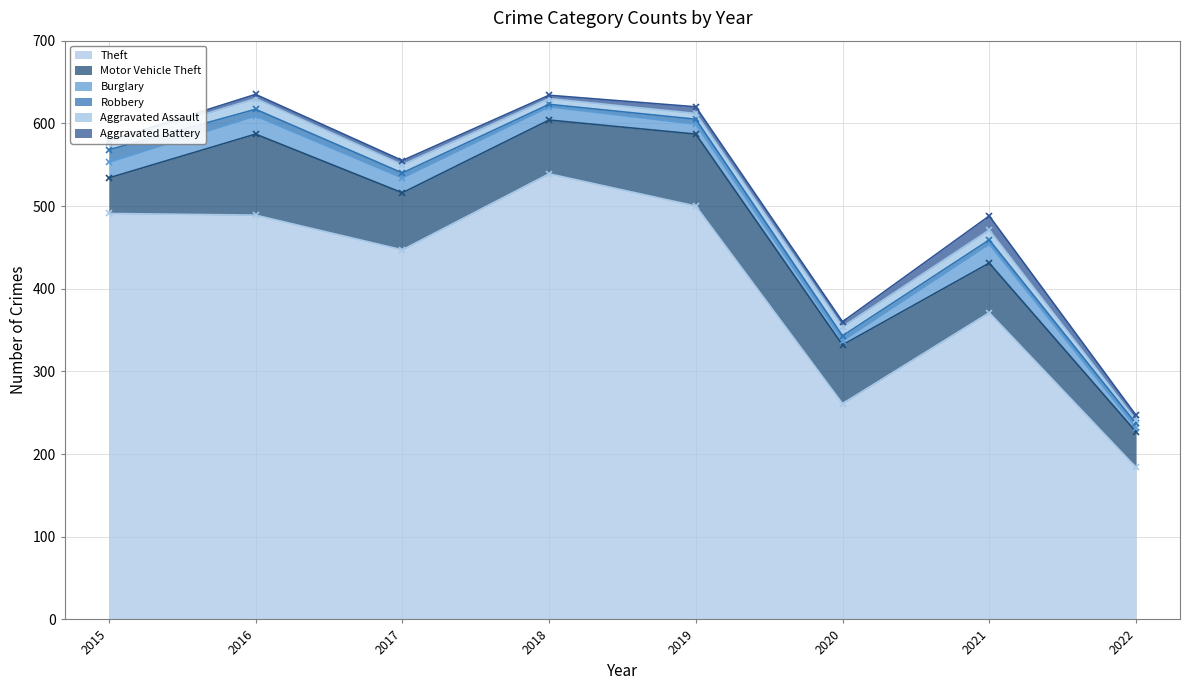

Reading right to left, extract all data points from this chart.

Theft: 2022=184	2021=371	2020=261	2019=500	2018=539	2017=447	2016=489	2015=491
Motor Vehicle Theft: 2022=43	2021=60	2020=71	2019=87	2018=65	2017=69	2016=98	2015=43
Burglary: 2022=5	2021=23	2020=5	2019=12	2018=16	2017=18	2016=22	2015=19
Robbery: 2022=5	2021=5	2020=6	2019=6	2018=3	2017=6	2016=8	2015=15
Aggravated Assault: 2022=4	2021=12	2020=11	2019=7	2018=7	2017=10	2016=13	2015=8
Aggravated Battery: 2022=6	2021=17	2020=6	2019=8	2018=4	2017=5	2016=5	2015=3